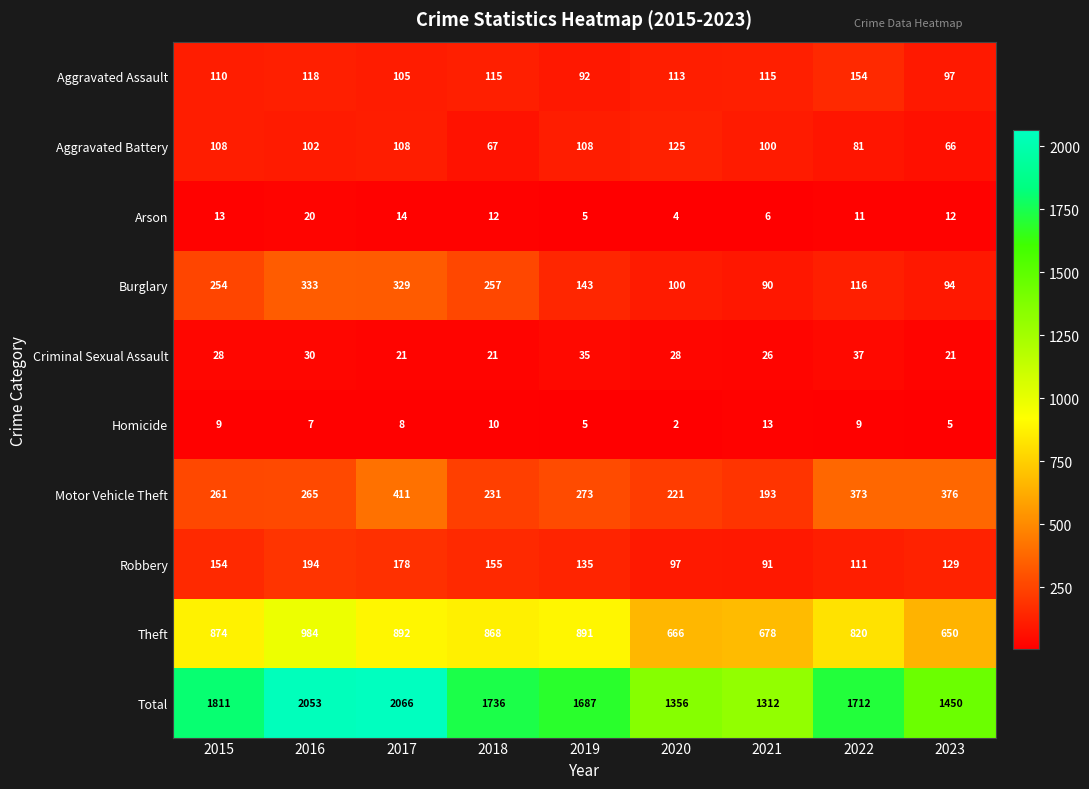

The Aggravated Battery series shows 108 at 2017. True or false?

True